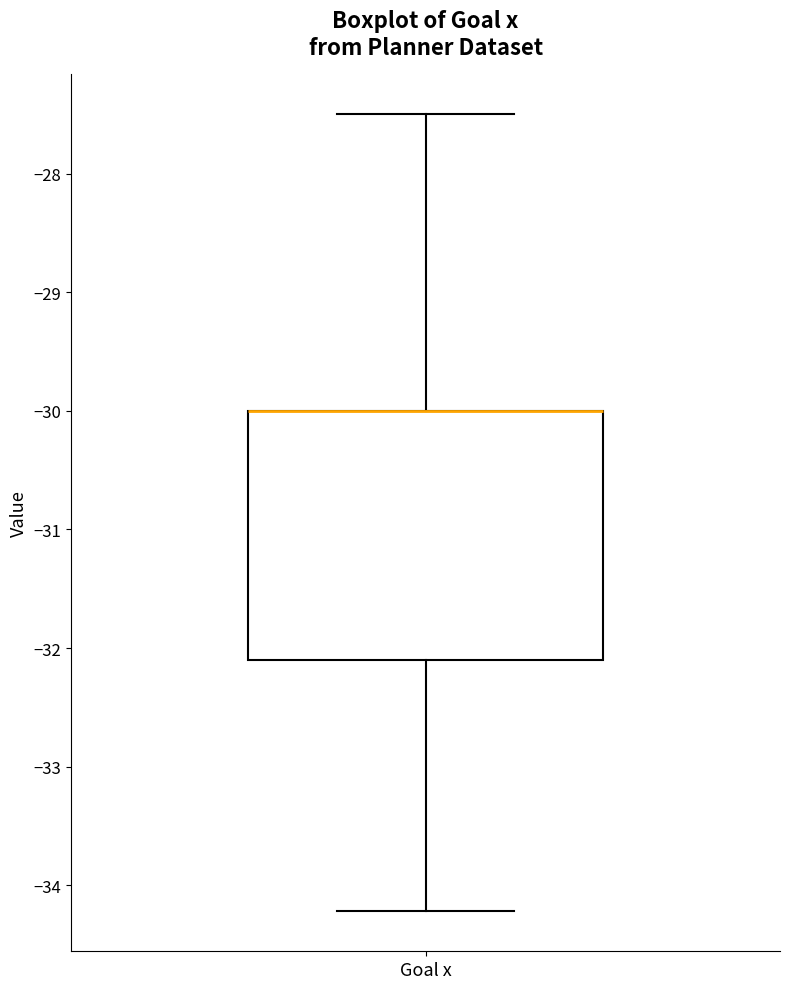

Transcribe this box plot: give where the median line is, the range the box spans, and where the two whiskers end, as read against the y-axis. The values are not printed on the chart, so give them approximately, as read against the axis.

median -30.0 (drawn on the box's upper edge), box -32.1 to -30.0, whiskers -34.2 to -27.5